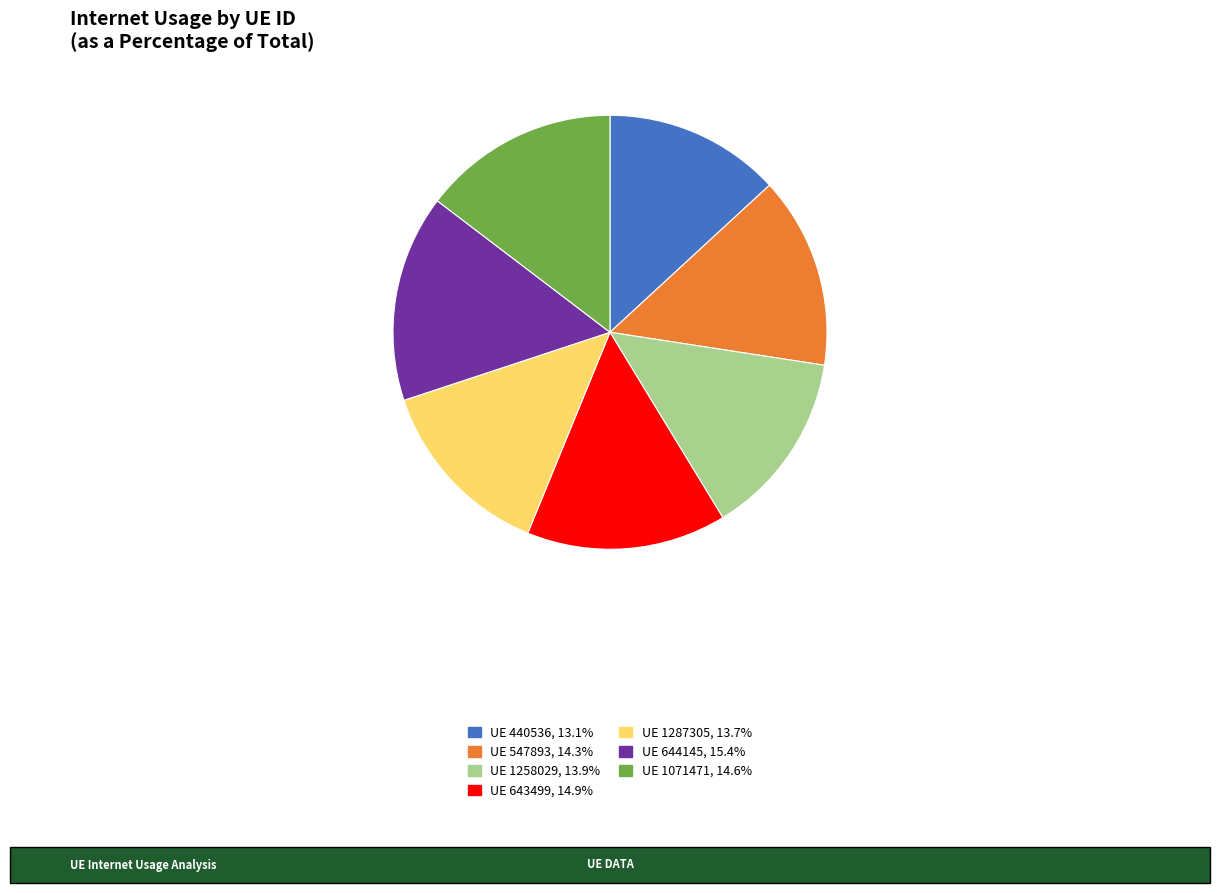

Is there any slice that represents more than half of the pie?

No